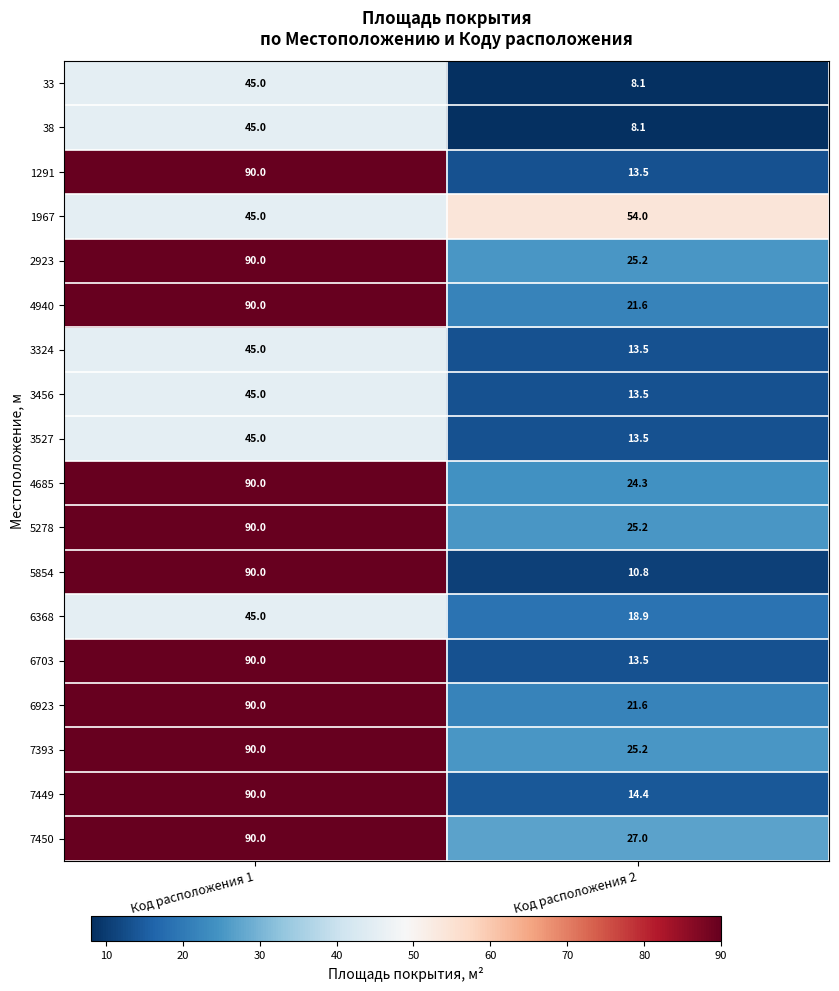

Between Код расположения 1 and Код расположения 2, which series saw the biggest shift?

5854